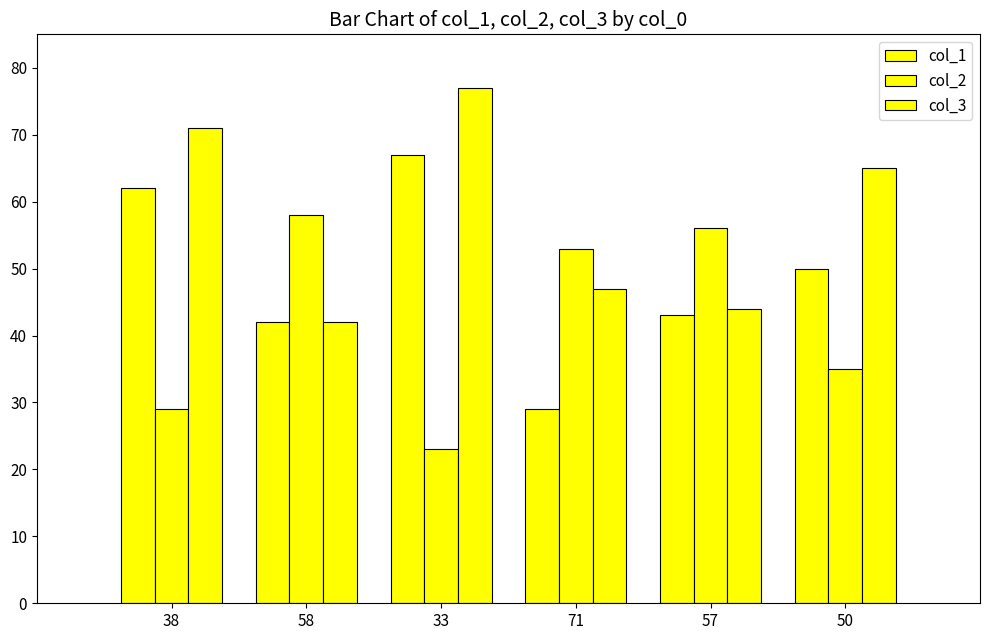

Count the number of categories in the chart.

6